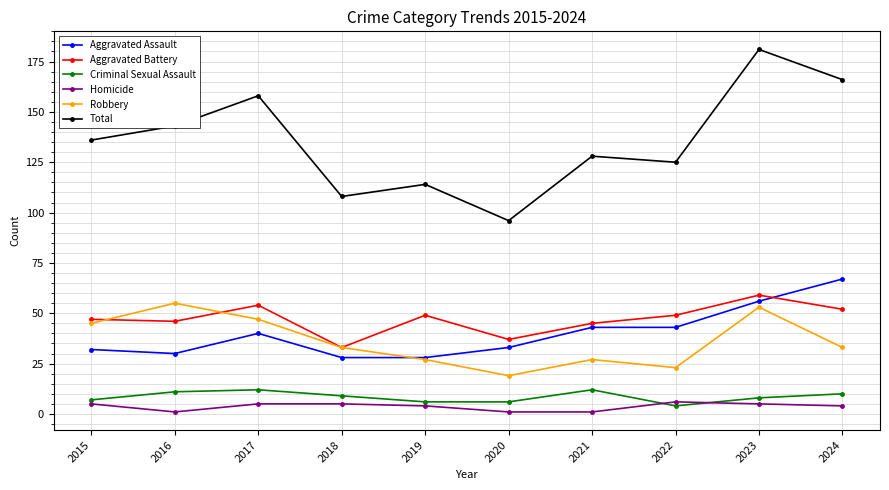

What is the spread (max minus min) of values at 2018?

103